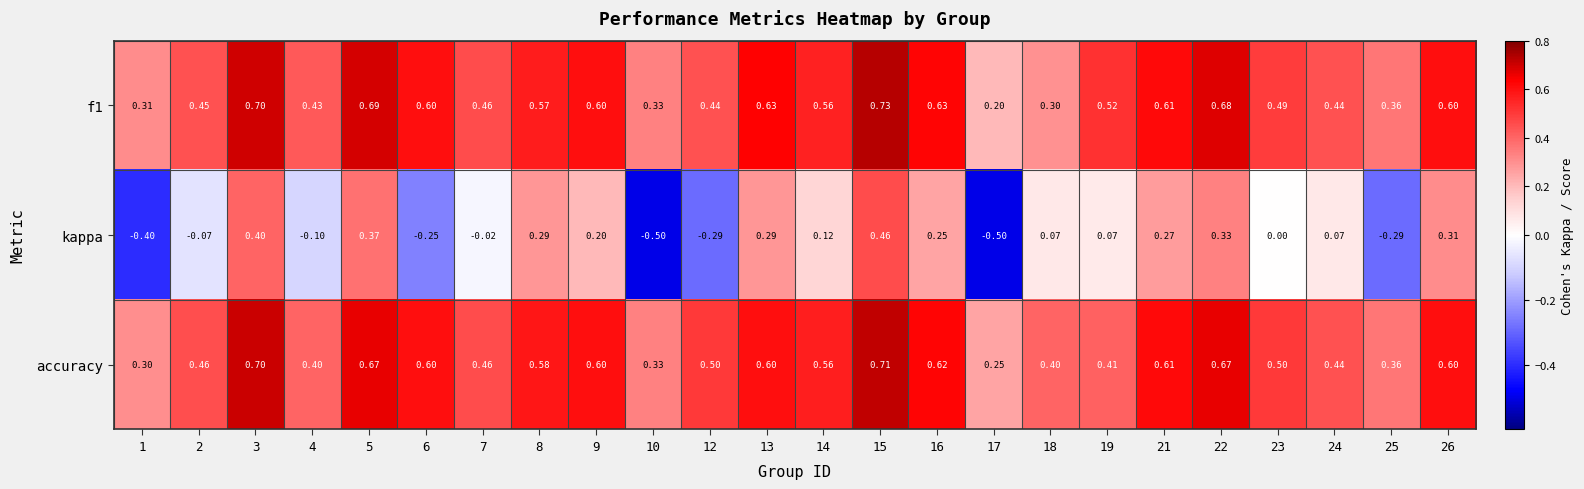

Which series has the largest range (max minus min)?

kappa